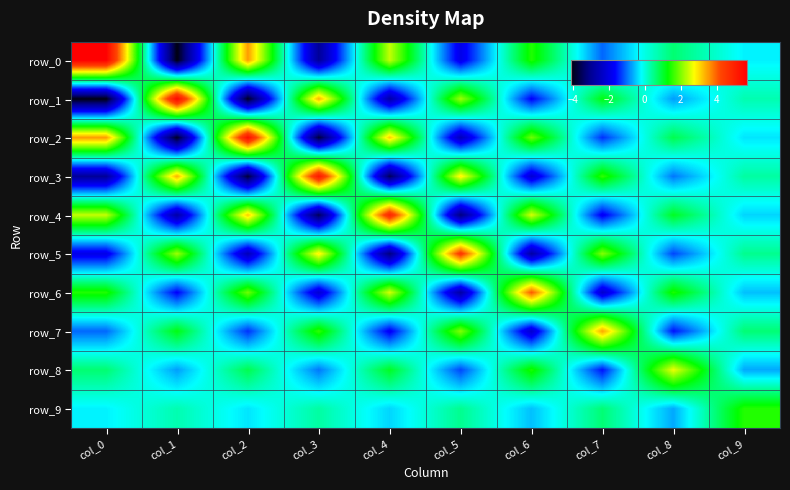

Which has a higher value, col_7 or col_1?

col_7